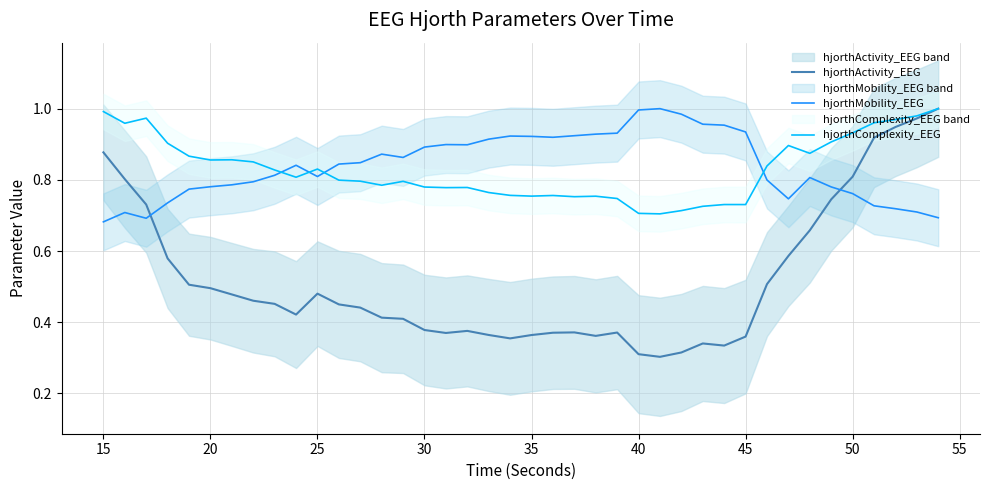

True or false: hjorthActivity_EEG and hjorthMobility_EEG intersect in this chart.

True